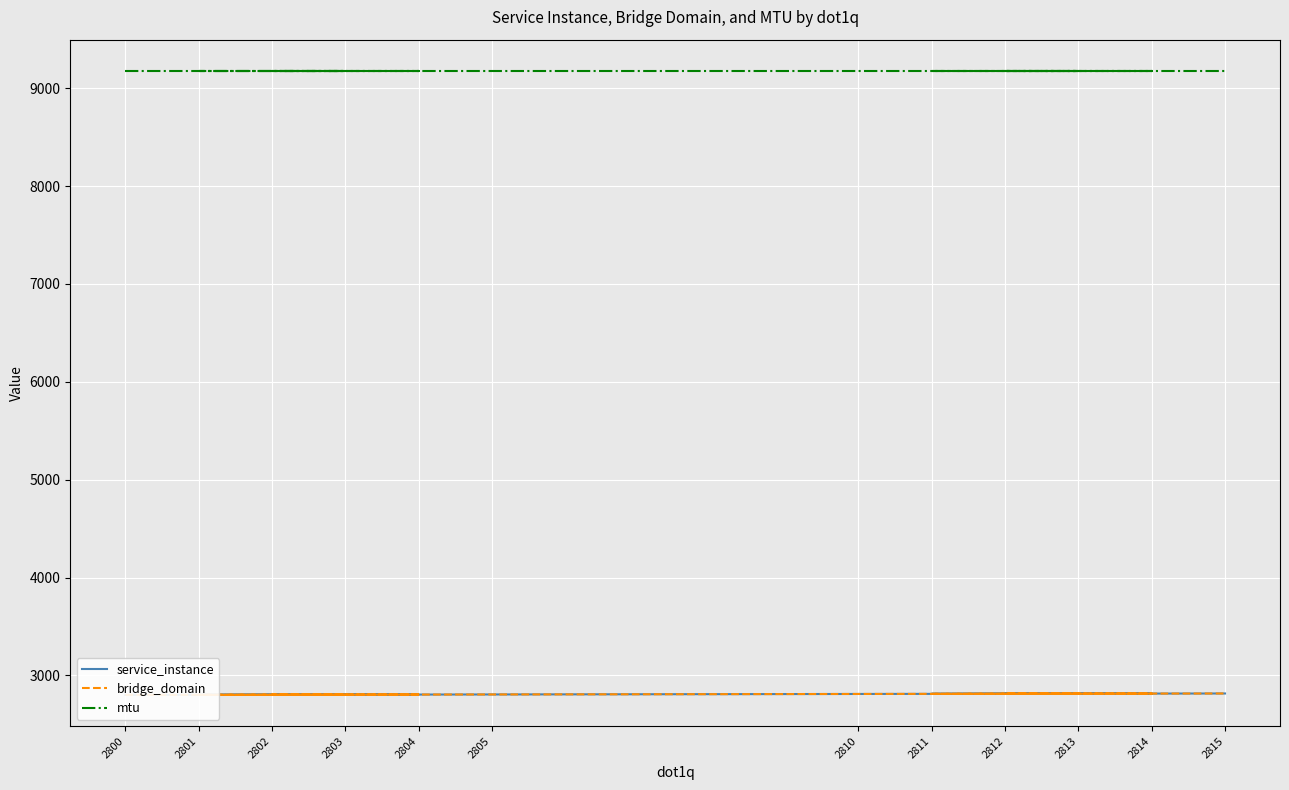

Where is the first local minimum for service_instance?

2801